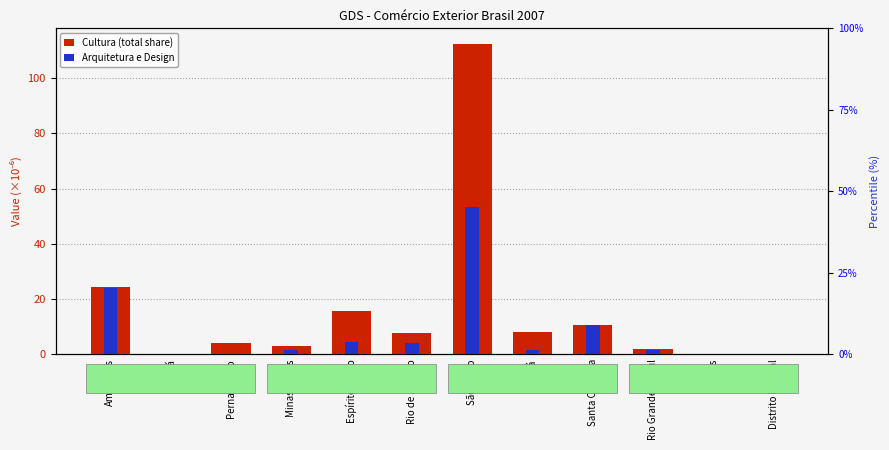

What are all the series names shown in the legend?

Cultura (total), Arquitetura e Design